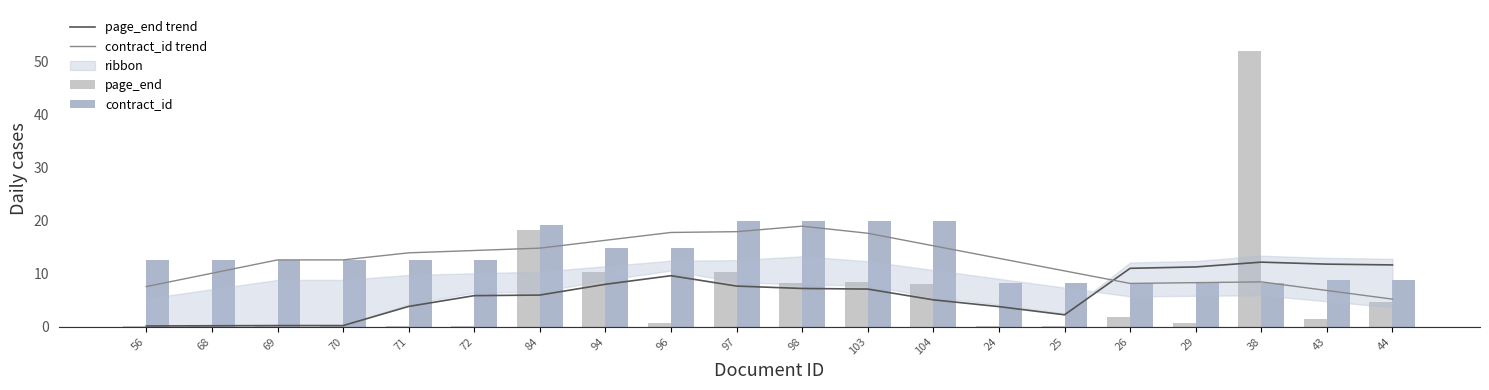

List the labels in order of page_end trend value, smallest first.

56, 68, 69, 70, 25, 24, 71, 104, 72, 84, 103, 98, 97, 94, 96, 26, 29, 44, 43, 38